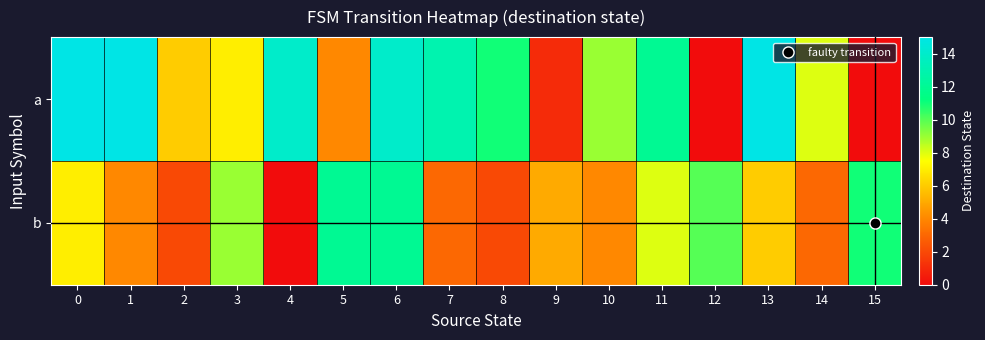

How many series are shown in this chart?

2